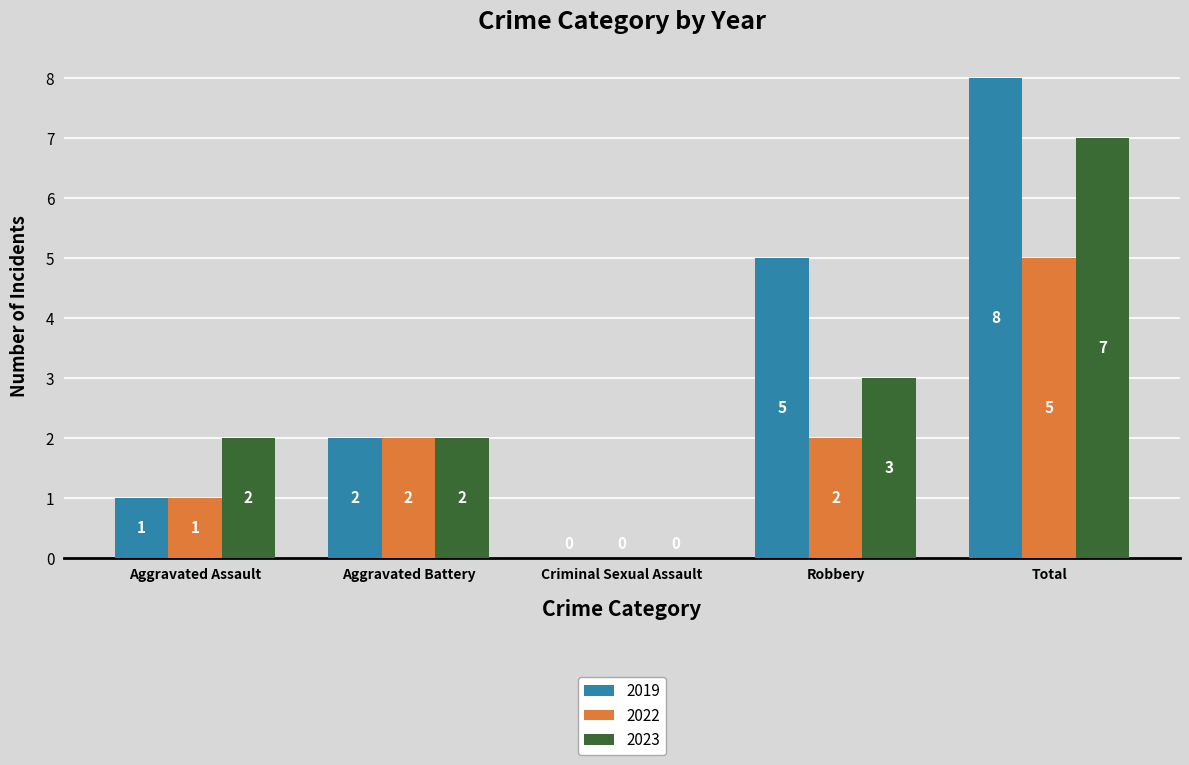

What is the sum of all 2022 values?

10